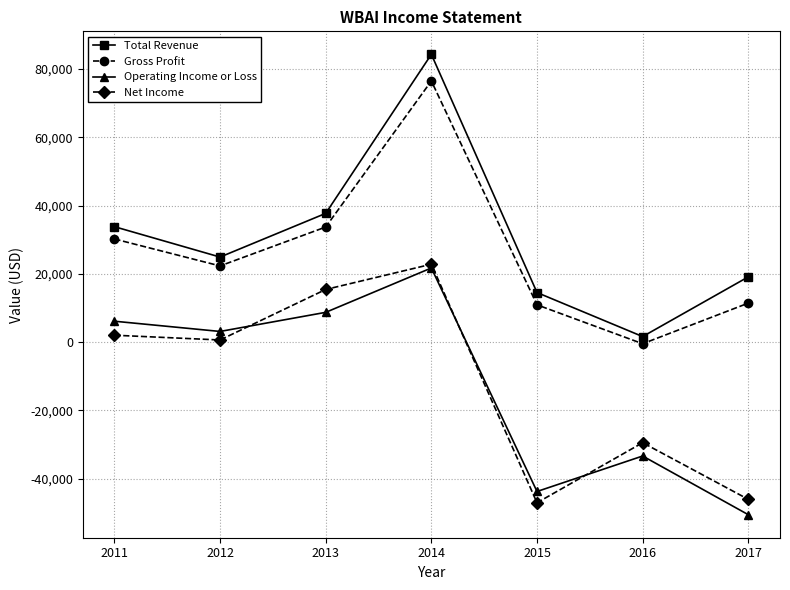

What is the value of the Operating Income or Loss point at the 1st from the left?

6100